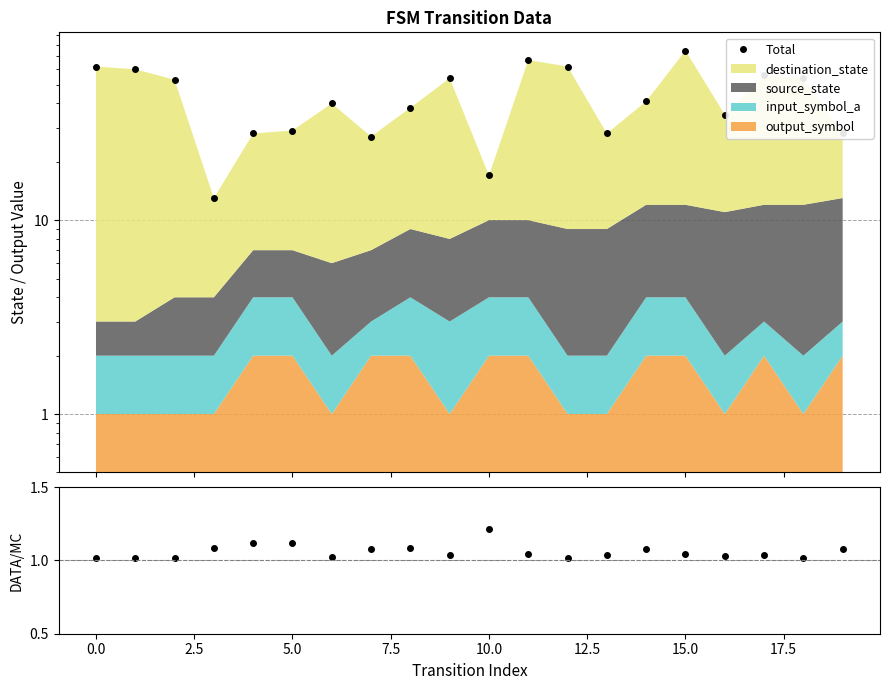

Read the ratio value at 15.

1.0